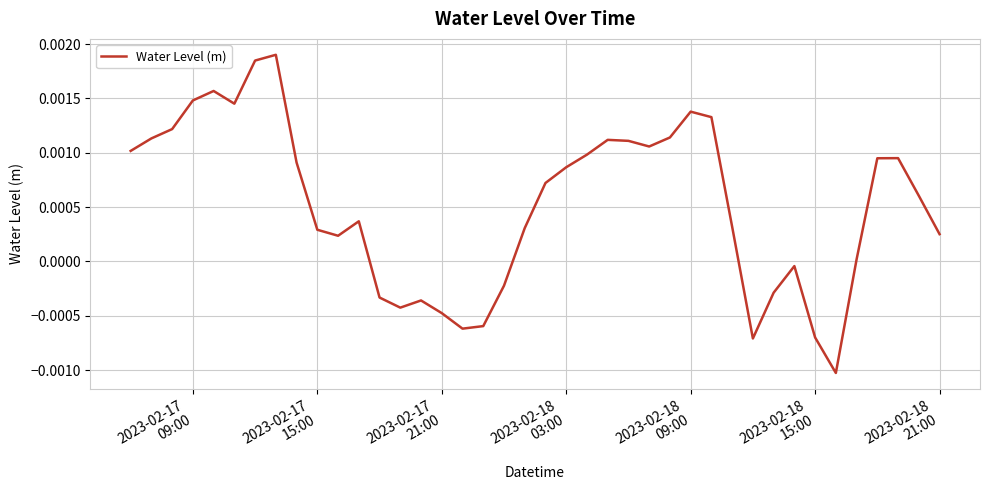

Does the chart display data point markers on the line(s)?

No